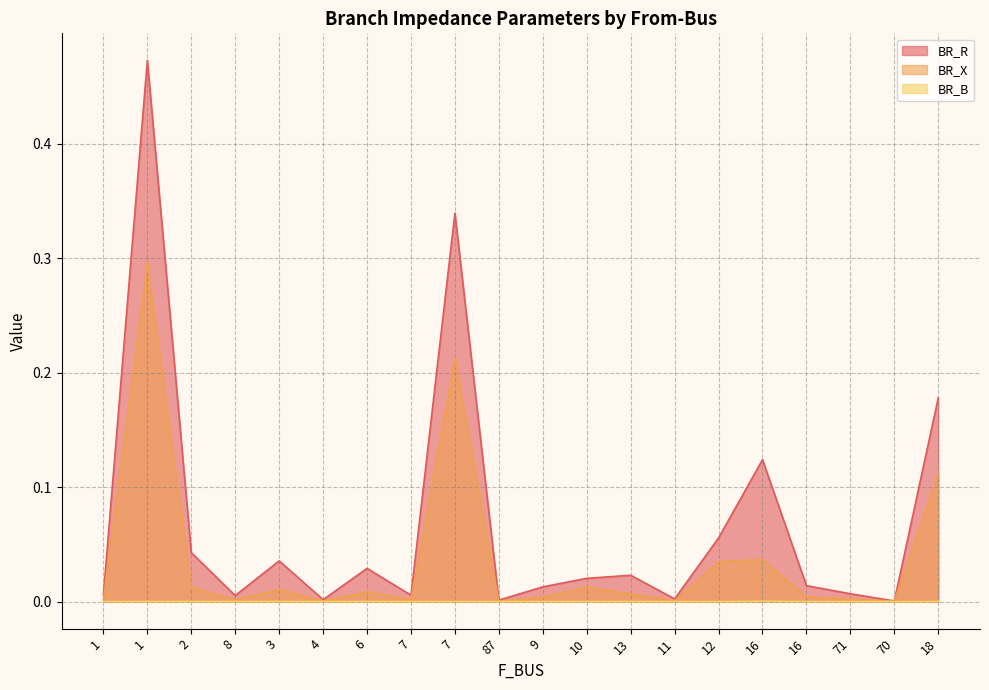

What are all the series names shown in the legend?

BR_R, BR_X, BR_B